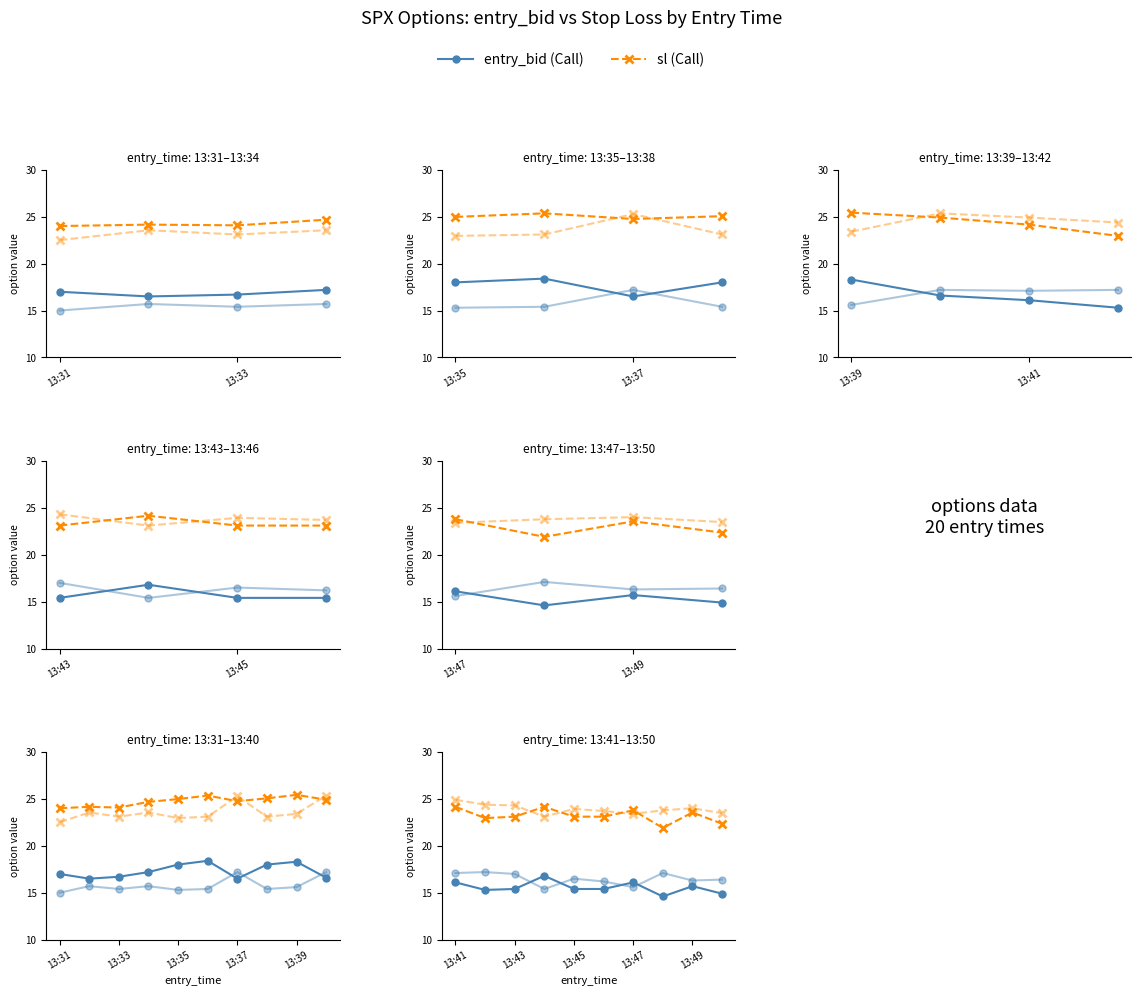

What is the spread (max minus min) of values at 7?

9.2